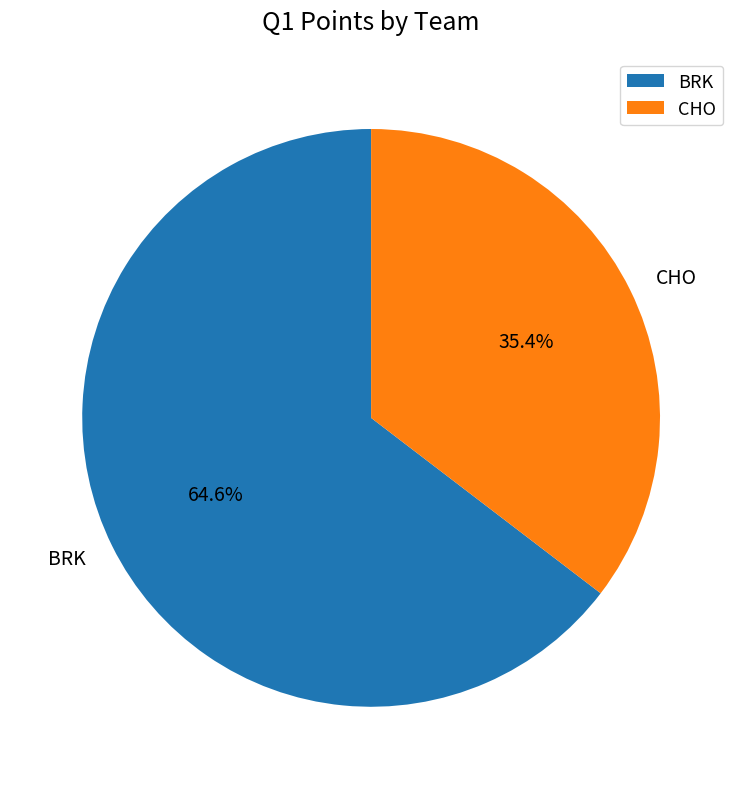

To the nearest percent, what is the combined percentage of CHO and BRK?

100%